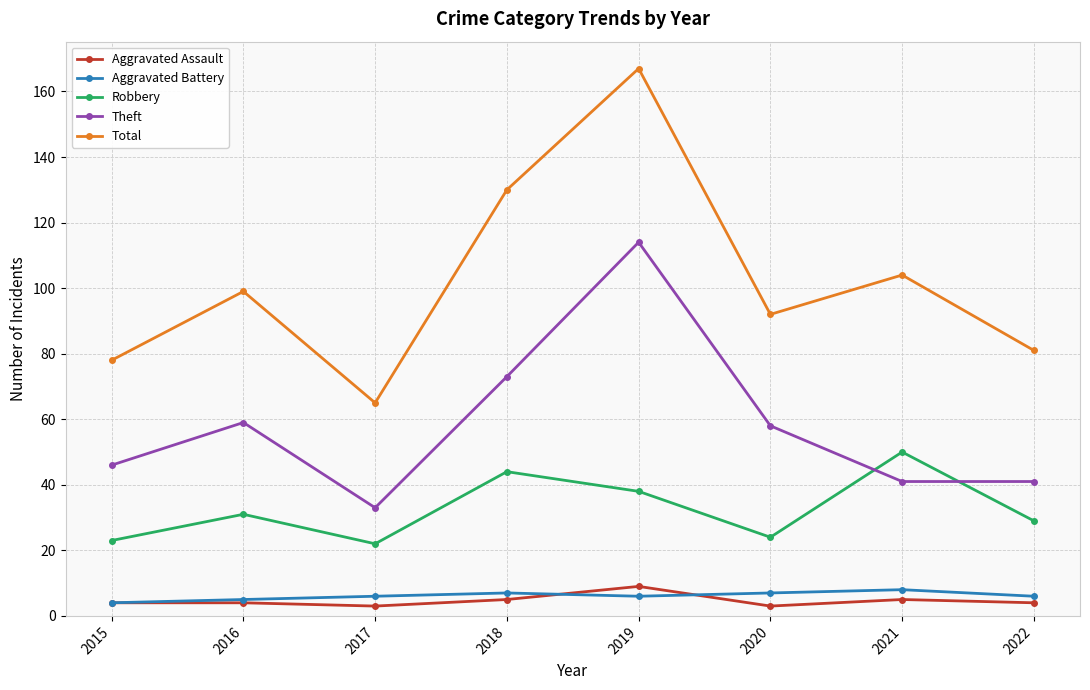

Does the chart have visible grid lines?

Yes